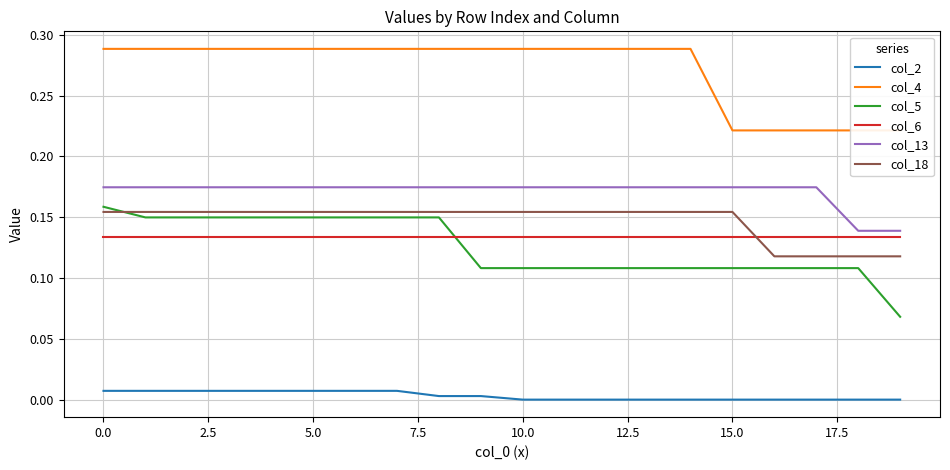

Is this an area chart (filled region under the line)?

No